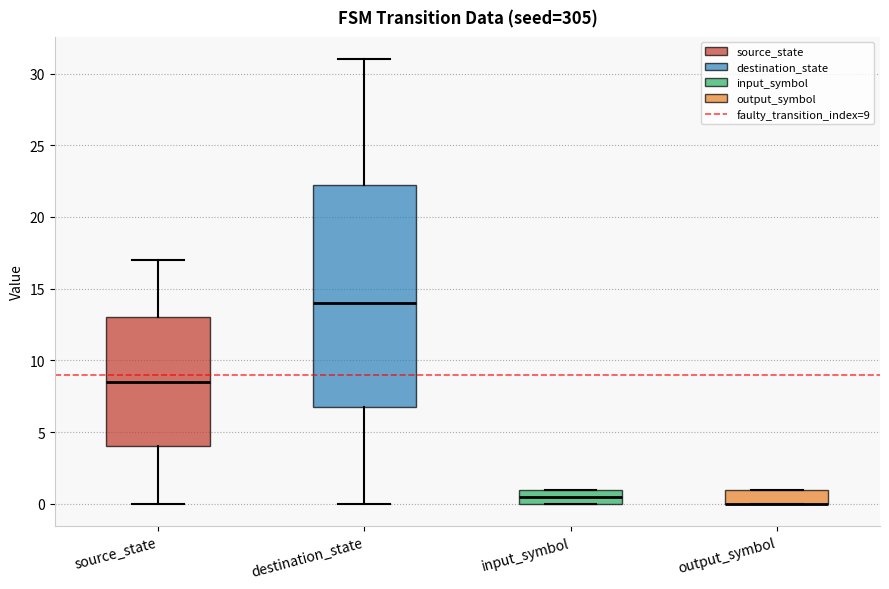

Reading left to right, read every box against the y-axis: the position of its median line, the range the box covers, and the ends of its whiskers. The values are not printed on the chart, so give them approximately, as read against the axis.

source_state: median 8.5, box 4.0 to 13.0, whiskers 0.0 to 17.0
destination_state: median 14.0, box 7.0 to 22.5, whiskers 0.0 to 31.0
input_symbol: median 0.5, box 0.0 to 1.0, whiskers 0.0 to 1.0
output_symbol: median 0.0 (drawn on the box's lower edge), box 0.0 to 1.0, whiskers 0.0 to 1.0